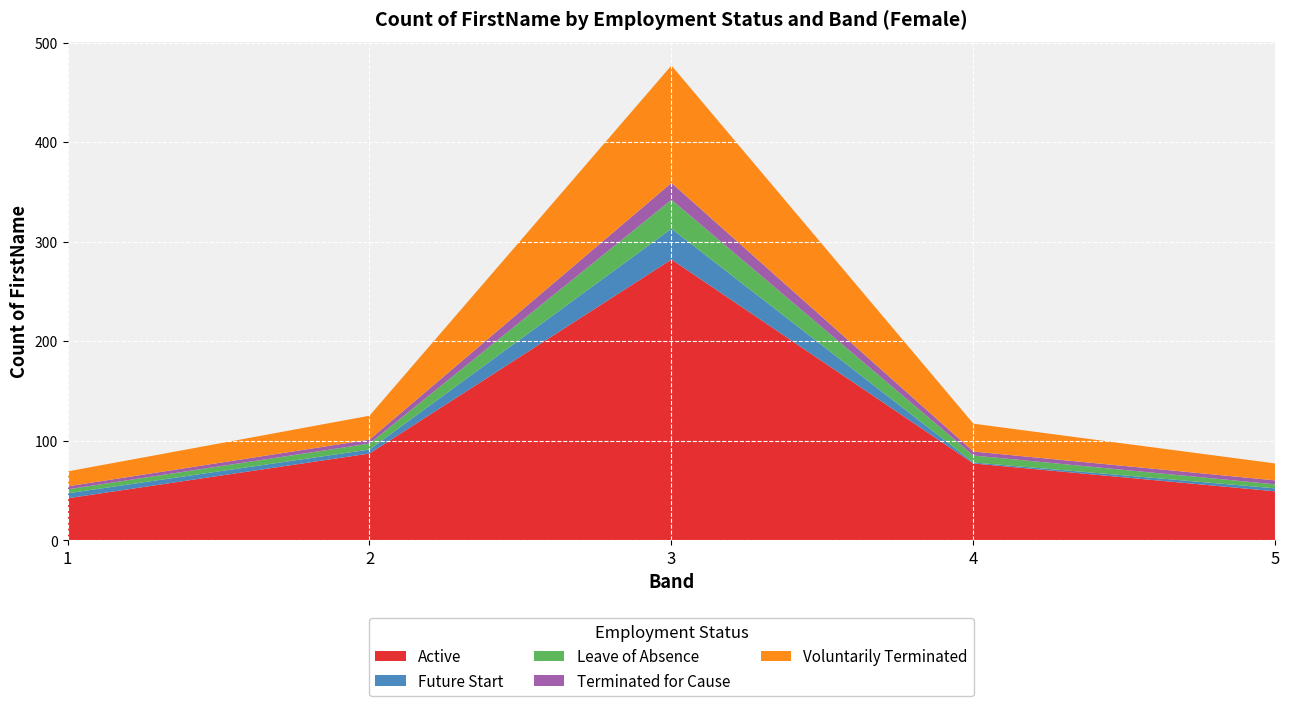

Reading left to right, list all the values displayed in this chart.

Active: 42	87	282	77	49
Future Start: 5	4	31	1	3
Leave of Absence: 4	6	29	7	4
Terminated for Cause: 3	4	17	4	4
Voluntarily Terminated: 15	24	118	28	17